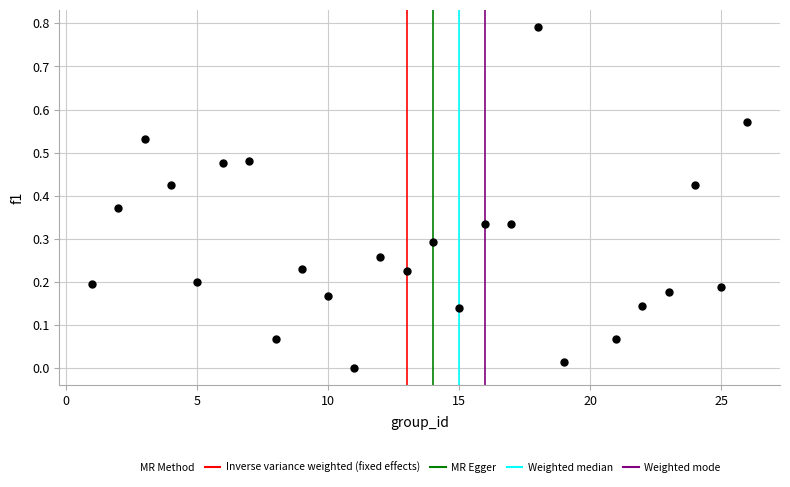

What is the range of Y values (max minus min)?

0.8